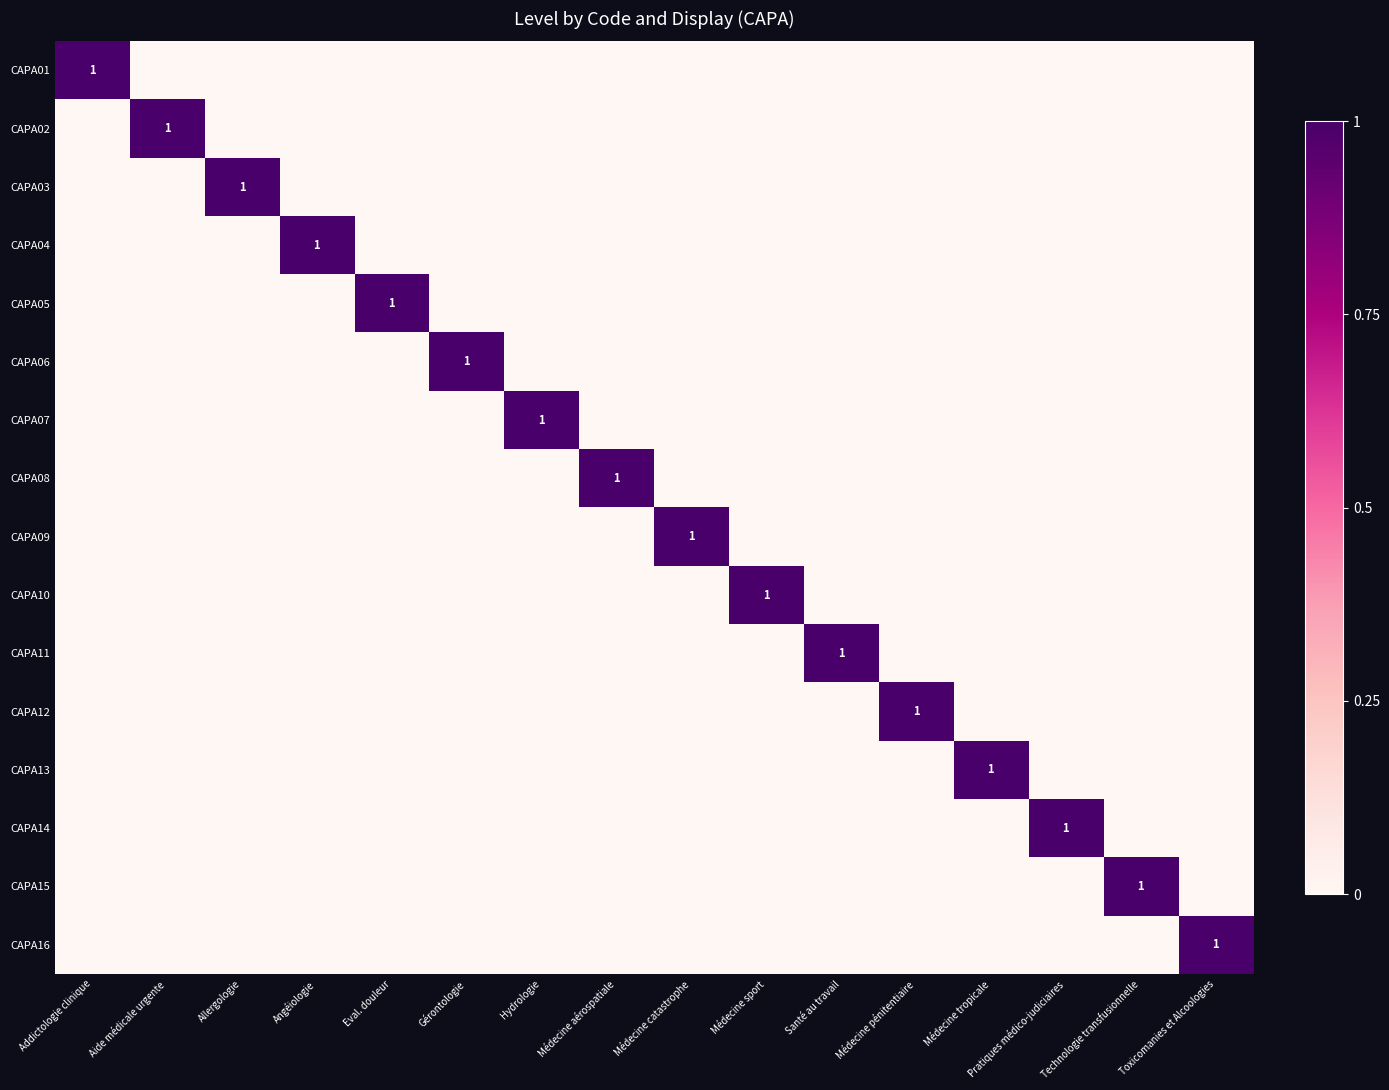

Which series has the largest total across all categories?

CAPA01